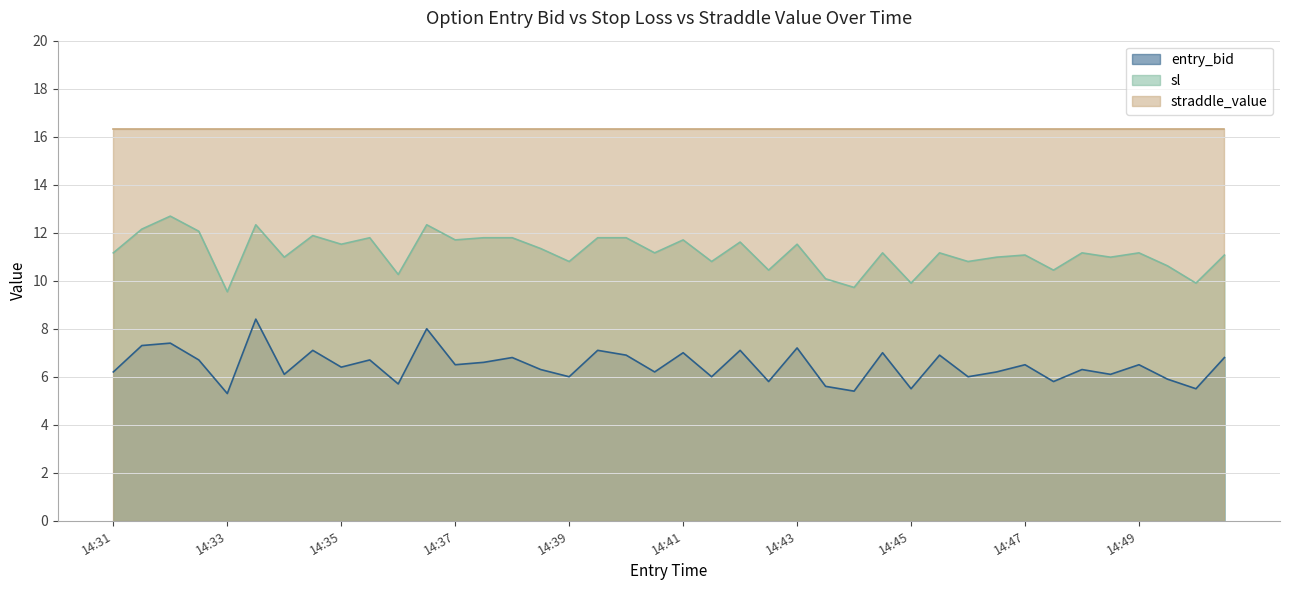

True or false: sl and entry_bid intersect in this chart.

False